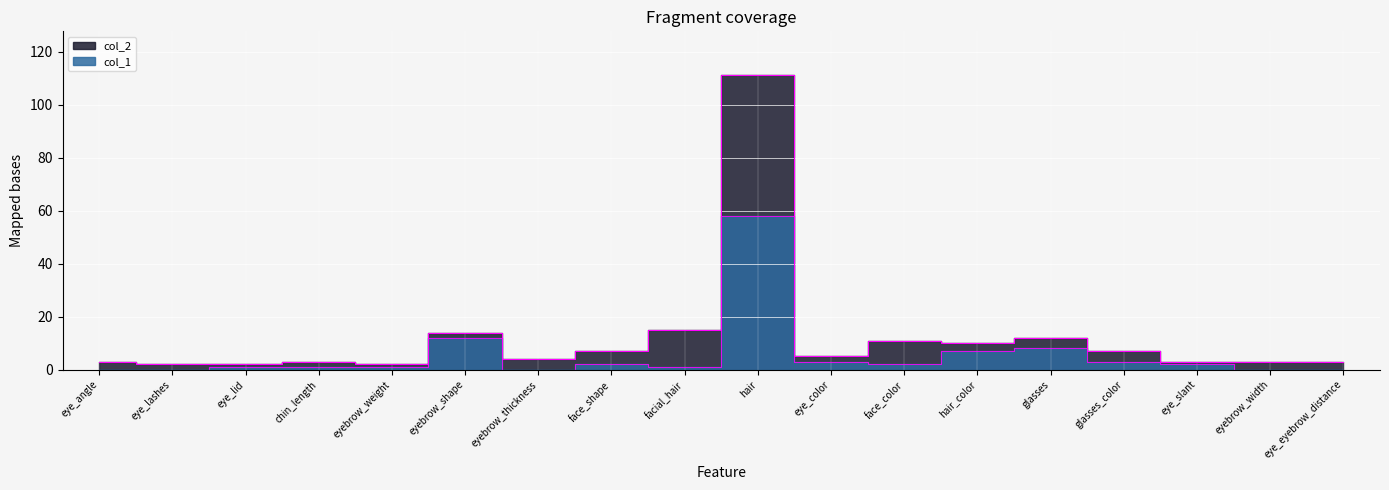

Reading left to right, transcribe all the data shown in this chart.

col_1: 0	0	1	1	1	12	0	2	1	58	3	2	7	8	3	2	0	0
col_2: 3	2	2	3	2	14	4	7	15	111	5	11	10	12	7	3	3	3